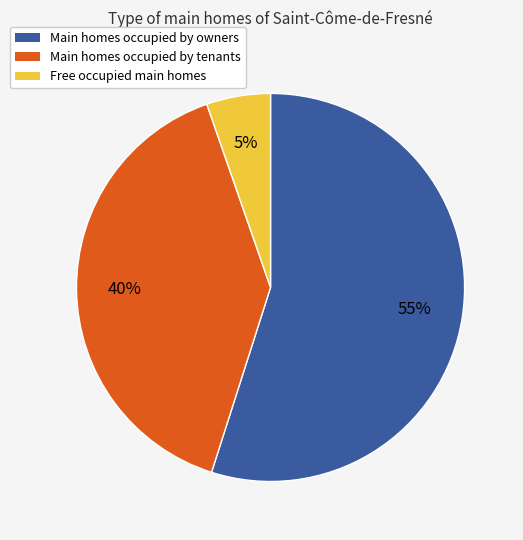

Is there any slice that represents more than half of the pie?

Yes